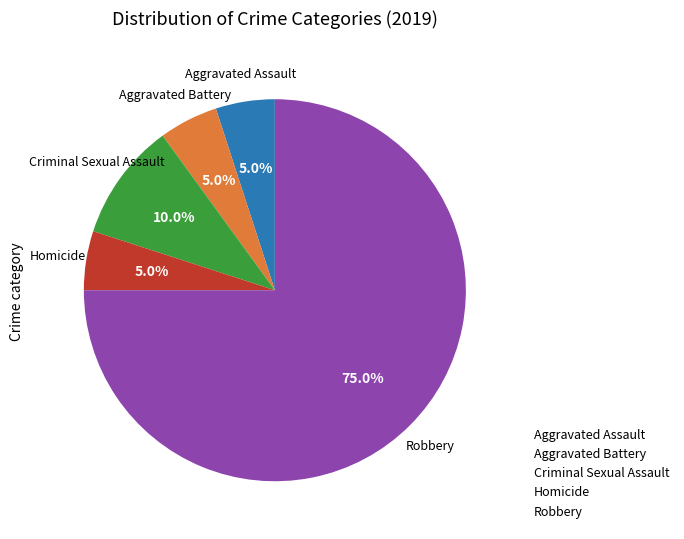

Is there a majority slice in this chart?

Yes